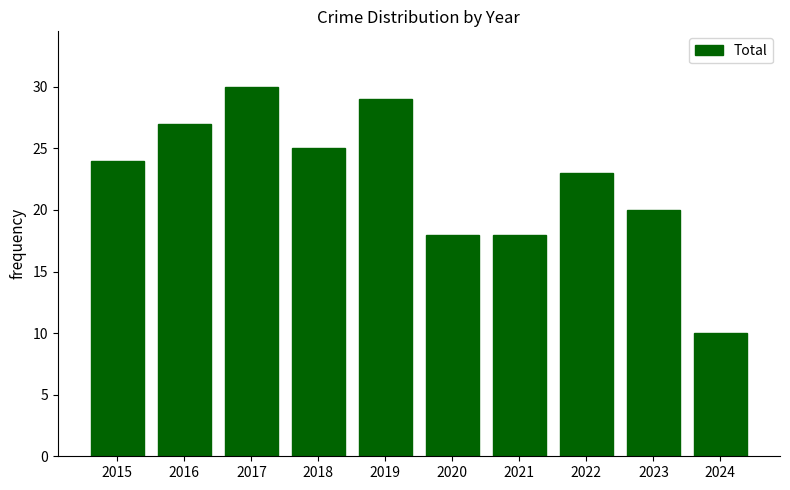

What is the value of the 6th bar from the left?

18